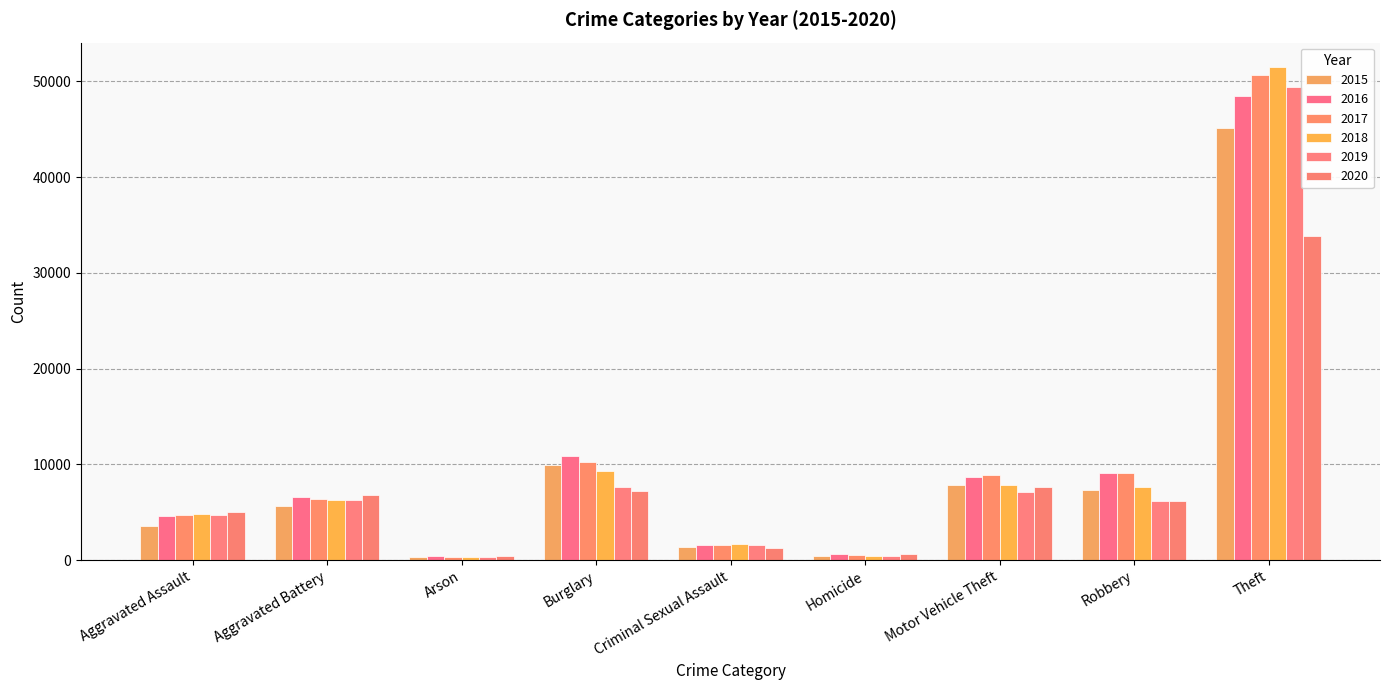

Which category has the lowest value across all series?

Arson